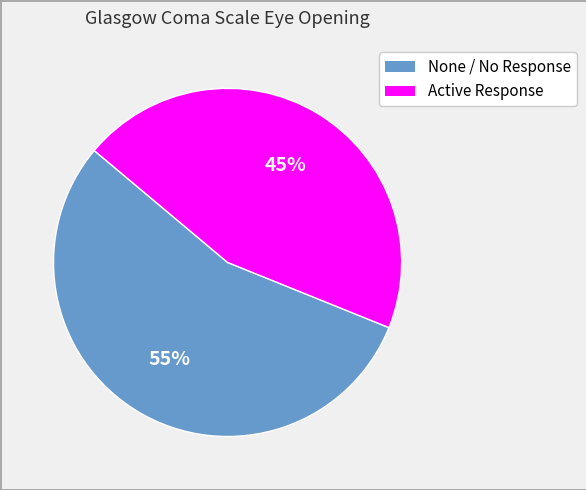

Is there a majority slice in this chart?

Yes